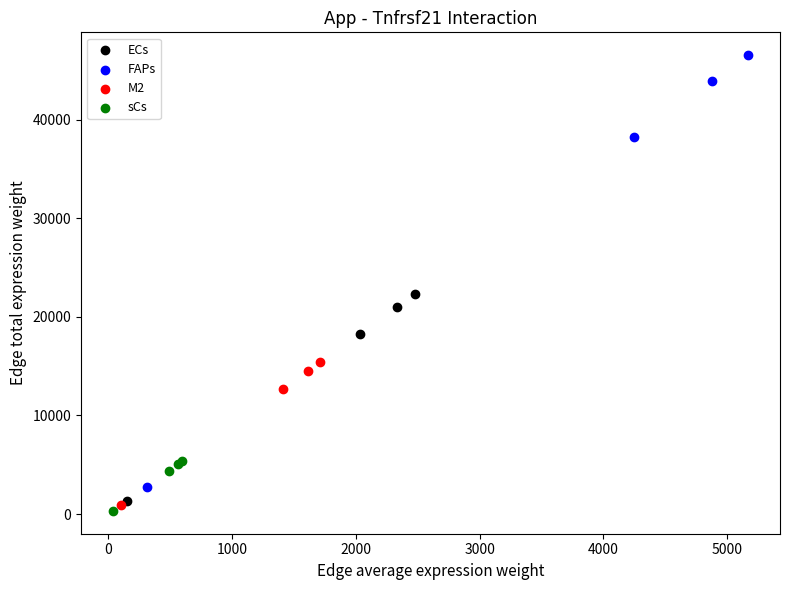

Which series has the largest Y range (max minus min)?

FAPs